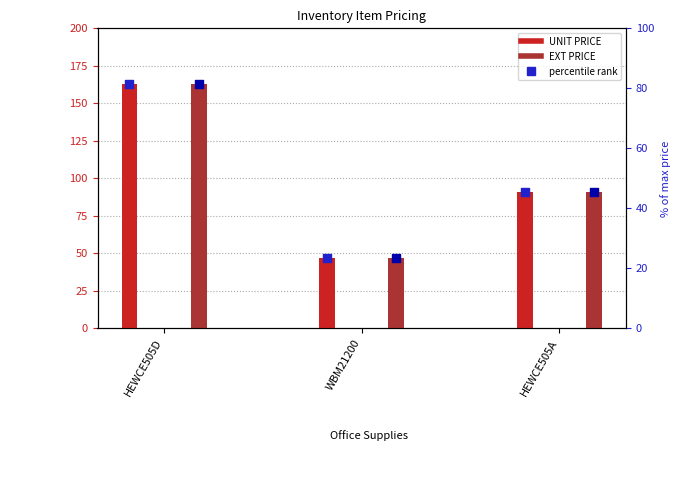

At which category is the sum across all series the highest?

HEWCE505D